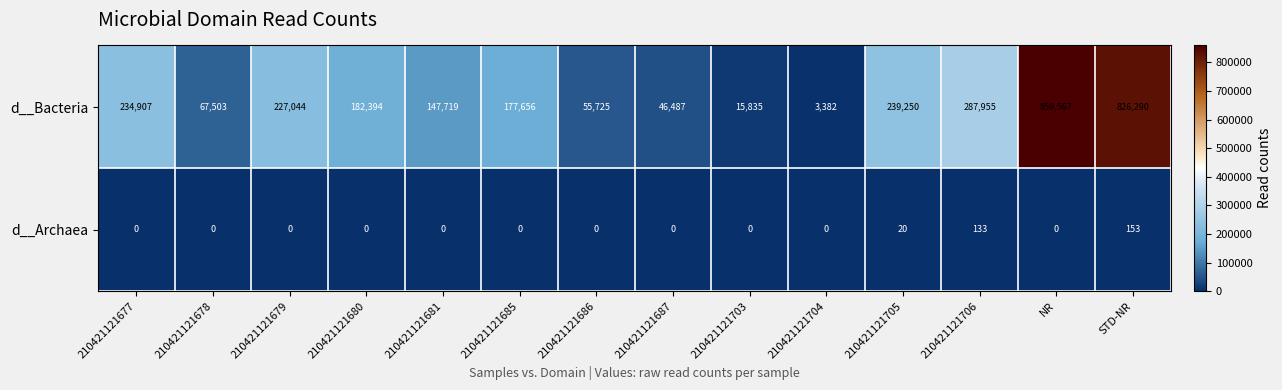

What value does the d__Bacteria series have at 210421121705, to the nearest 50?

239250